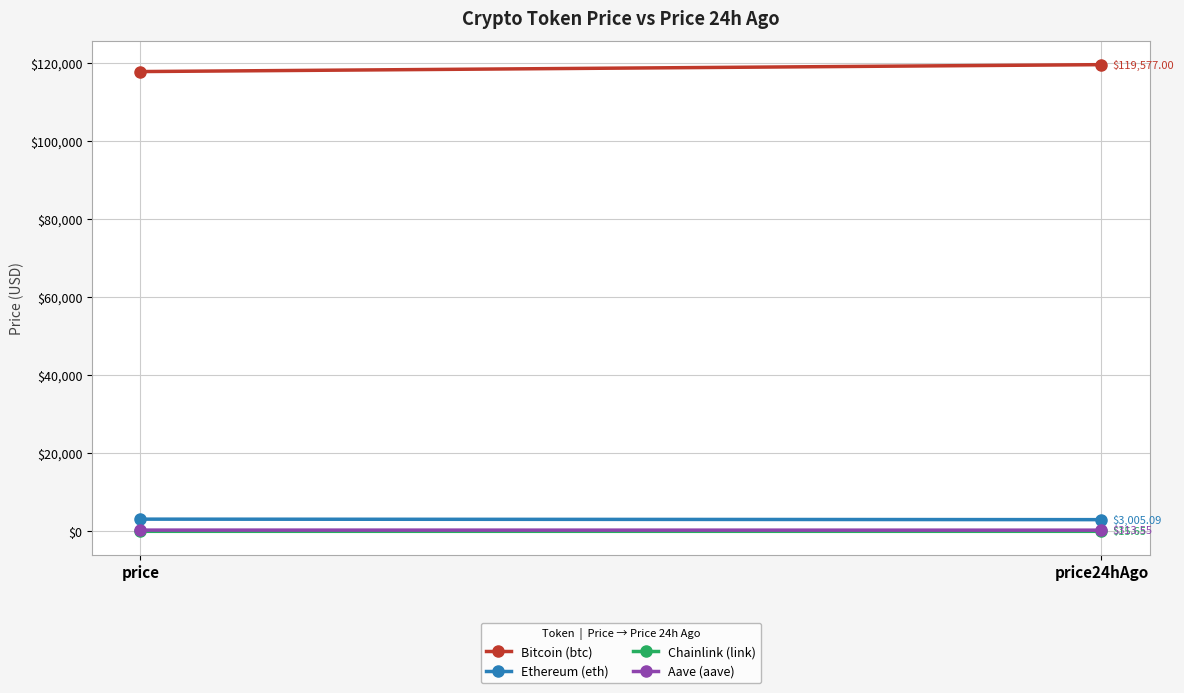

Reading left to right, extract all data points from this chart.

Bitcoin (btc): 117805.0	119577.0
Ethereum (eth): 3135.0	3005.1
Chainlink (link): 16.1	15.7
Aave (aave): 328.0	313.6